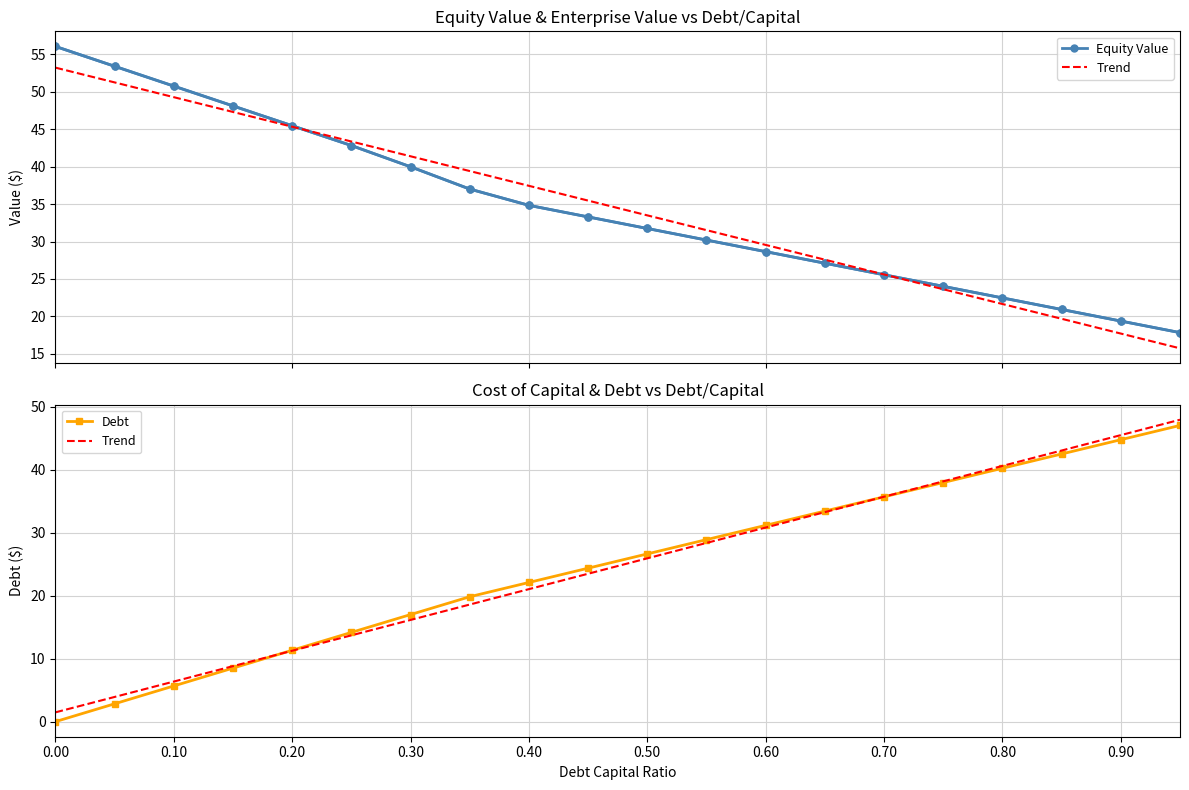

The Debt series shows 10.7 at 0.40. True or false?

False